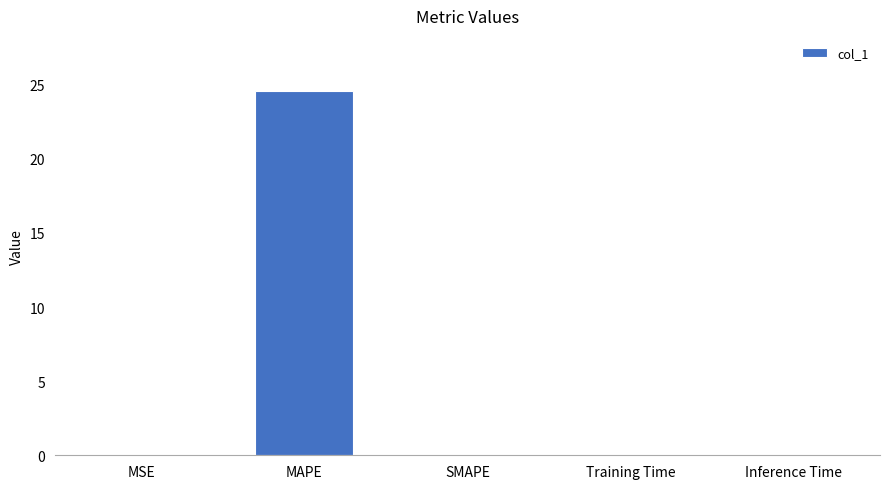

The chart shows a value of 24.6 at MAPE. True or false?

True